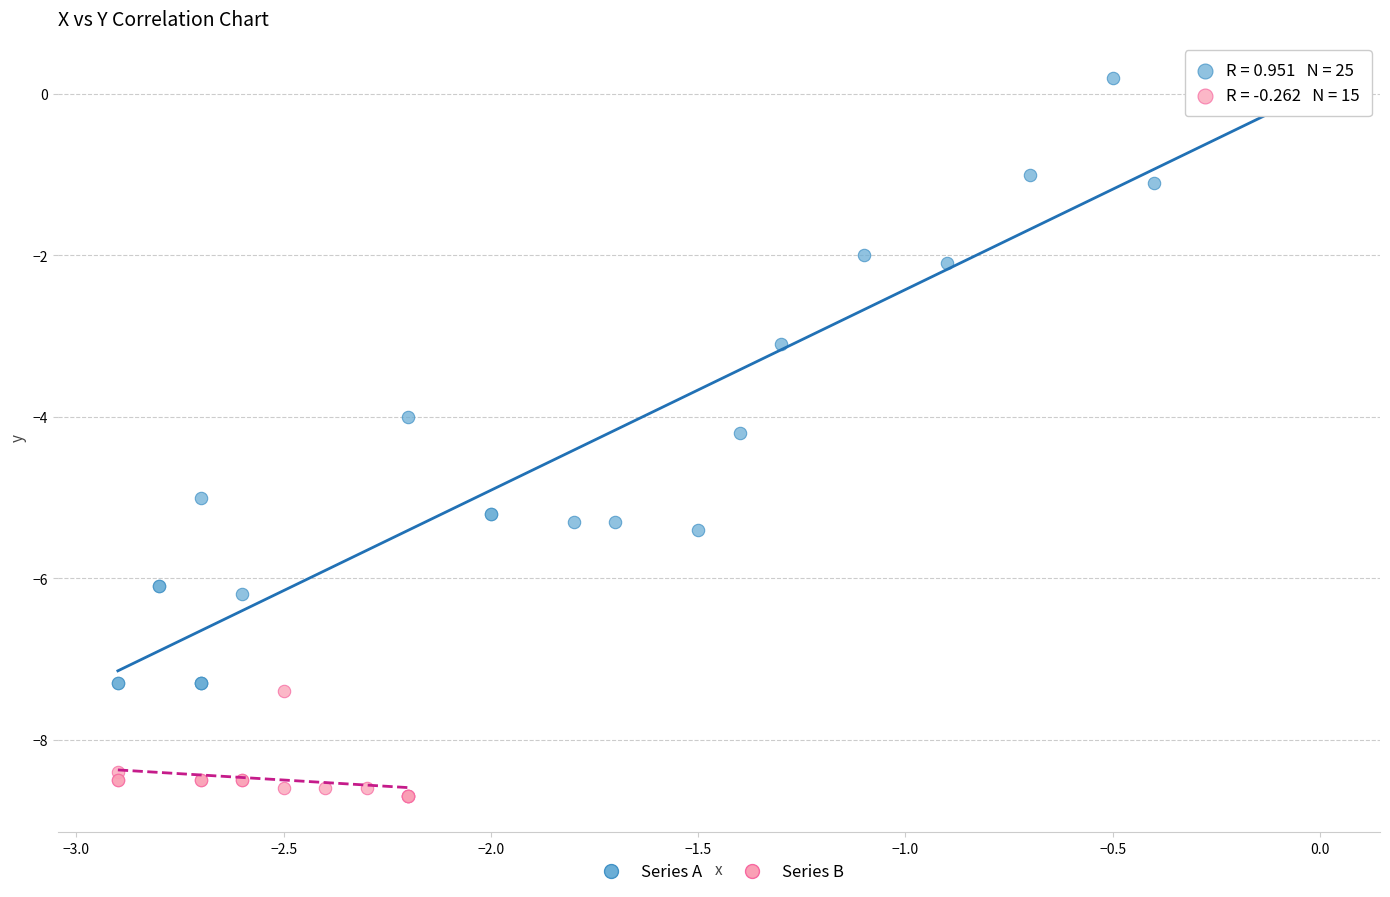

What are all the series names shown in the legend?

Series A, Series B